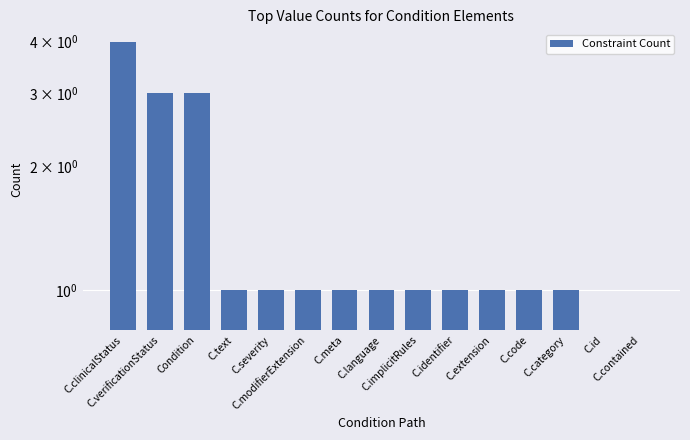

What is the difference between the maximum and minimum values?

4